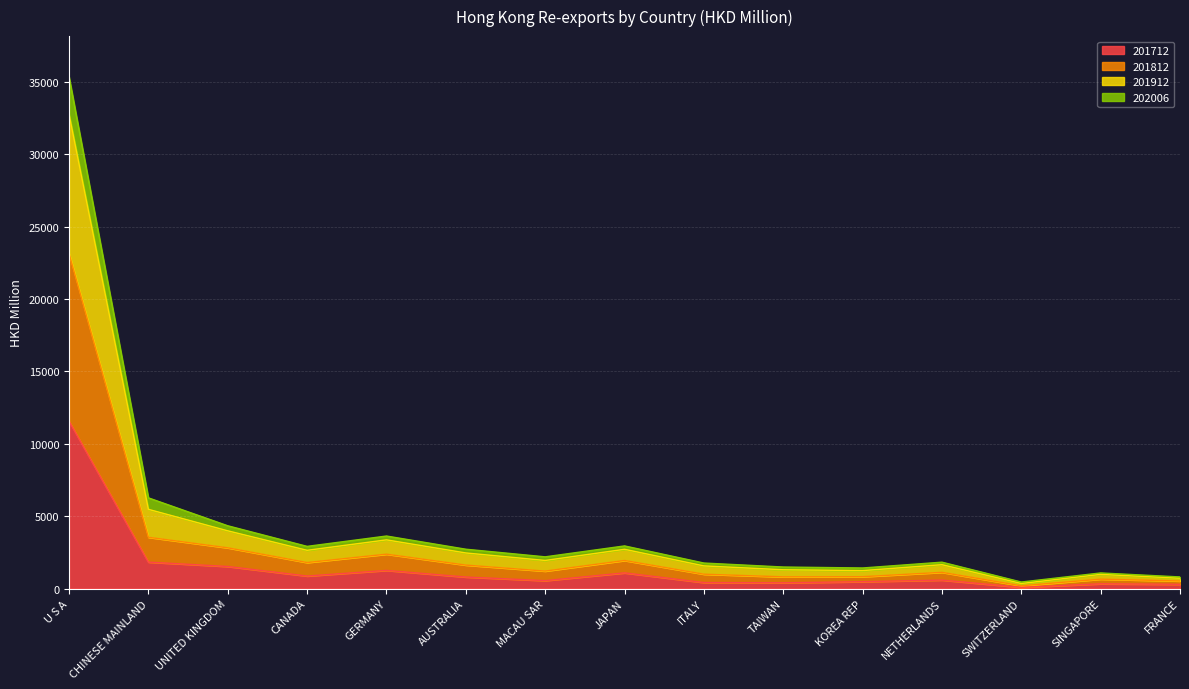

At which label does 201712 reach its peak?

U S A